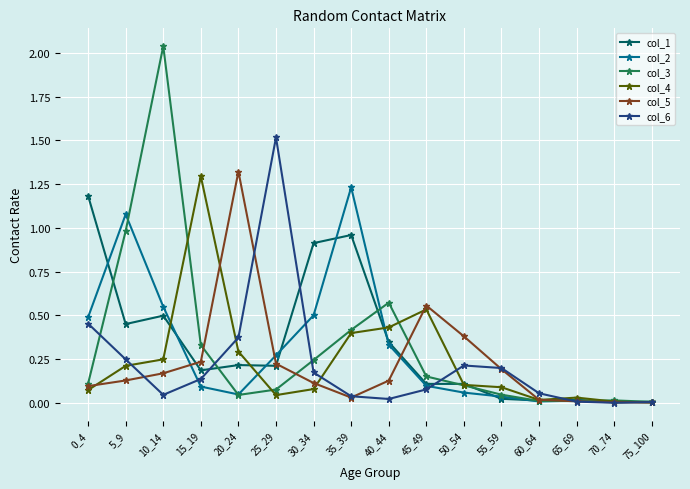

Which series changed the most between 30_34 and 45_49?

col_1